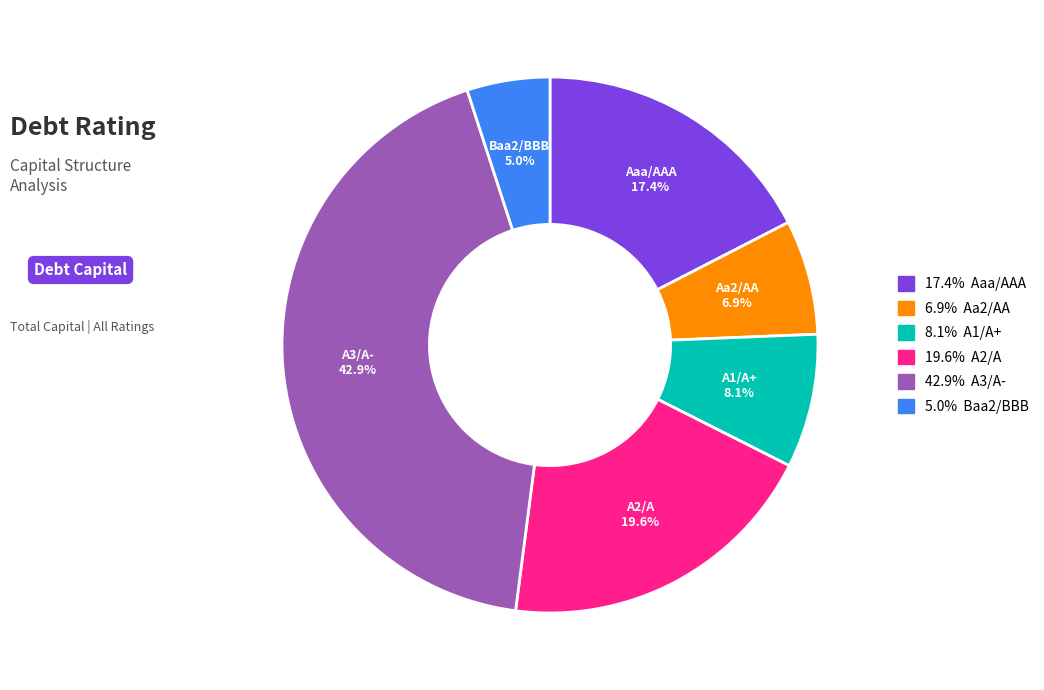

To the nearest percent, what is the average slice percentage?

17%